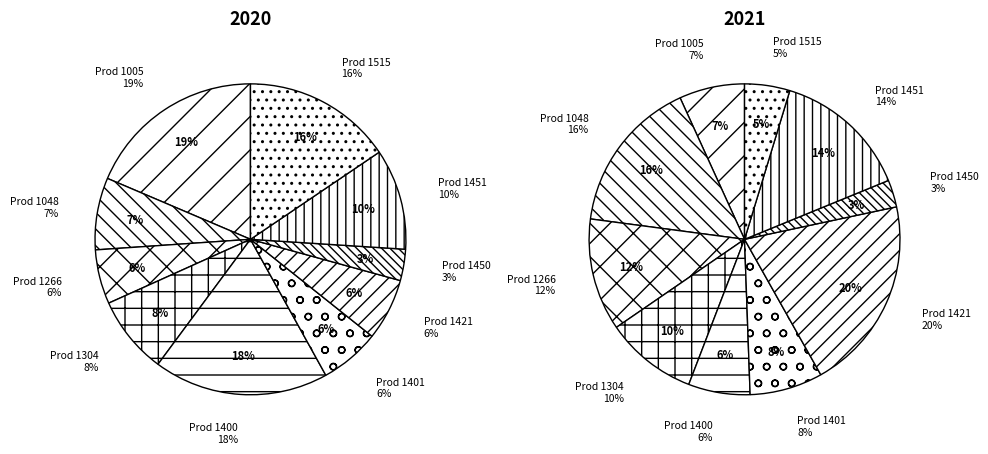

Which series has the widest spread of values?

2020